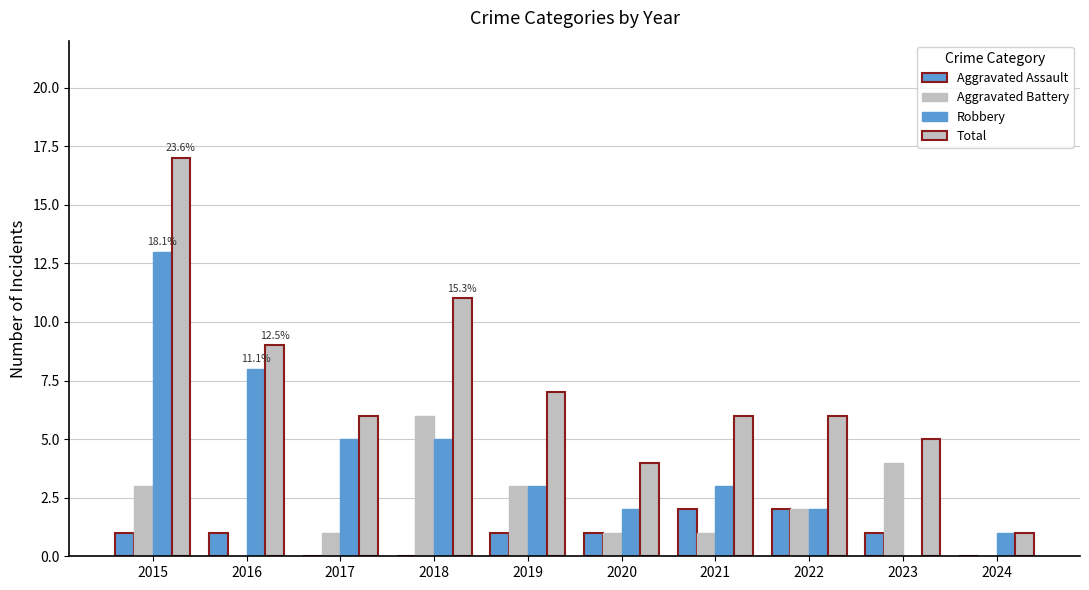

Which series changed the most between 2023 and 2024?

Aggravated Battery